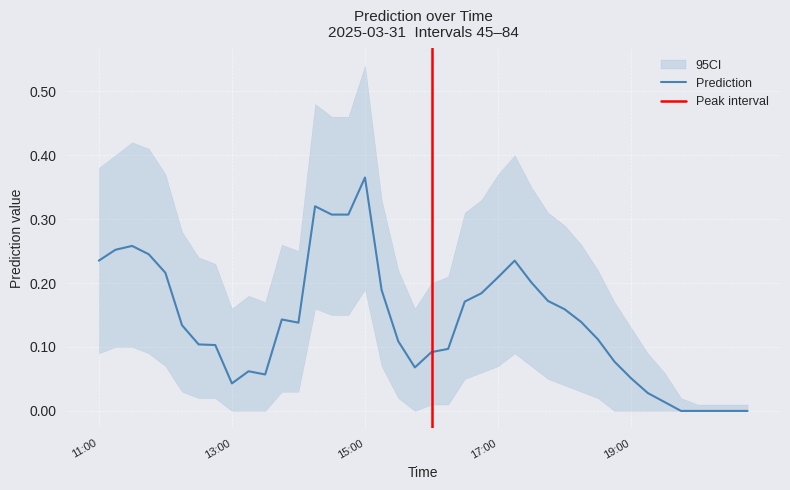

How many interior local valleys (lower than both neighbors) does the data have?

4